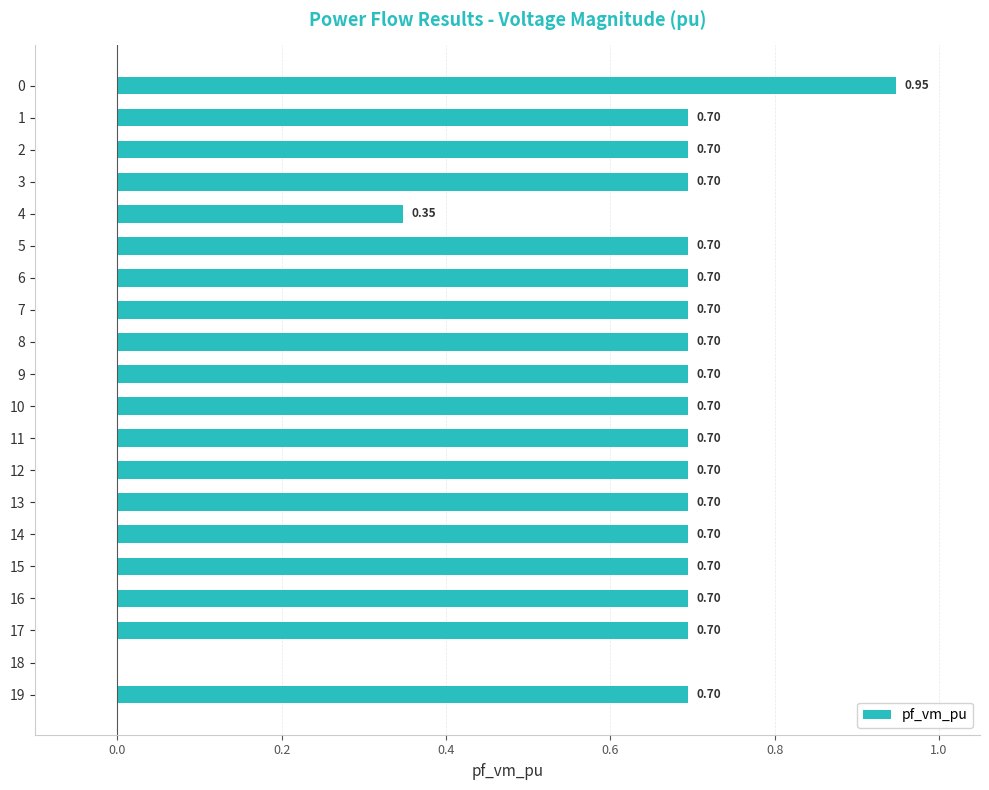

What is the sum of the values at 7 and 11?

1.4